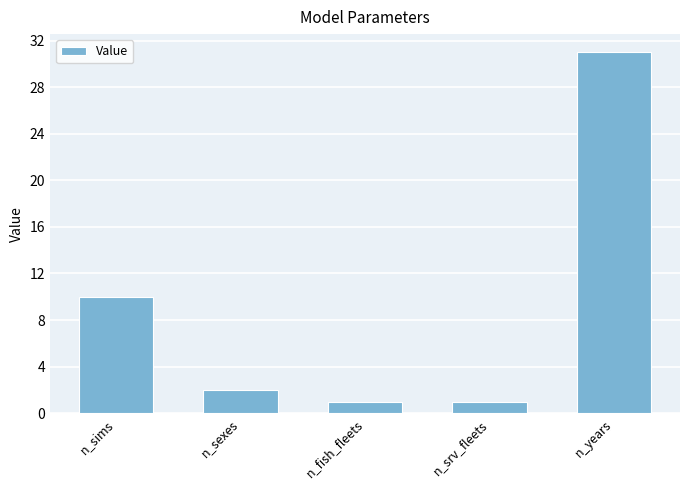

Count the number of data series in this chart.

1